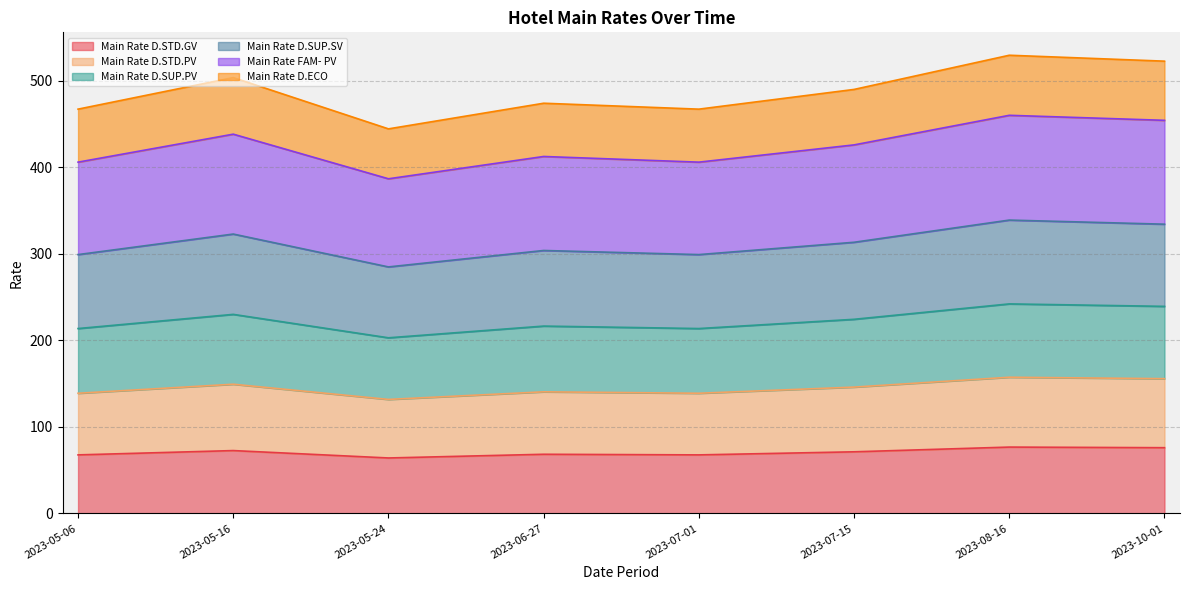

True or false: Main Rate D.STD.GV has a value of 64.1 at 2023-05-24.

True